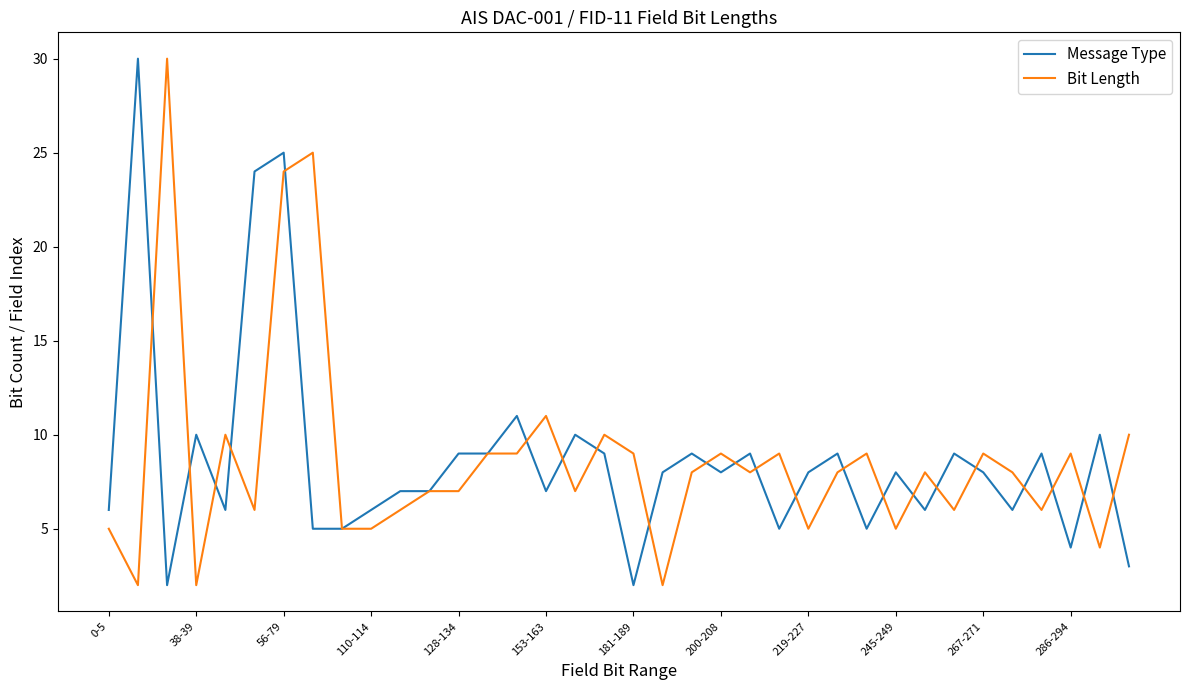

What is the sum of all Bit Length values?

312